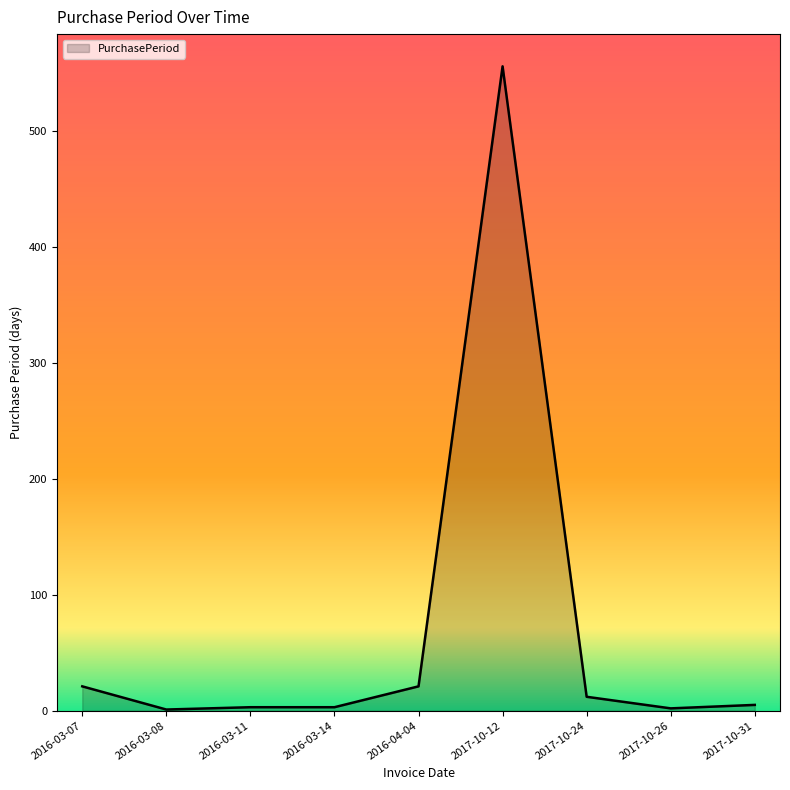

What is the maximum value shown in the chart?

556